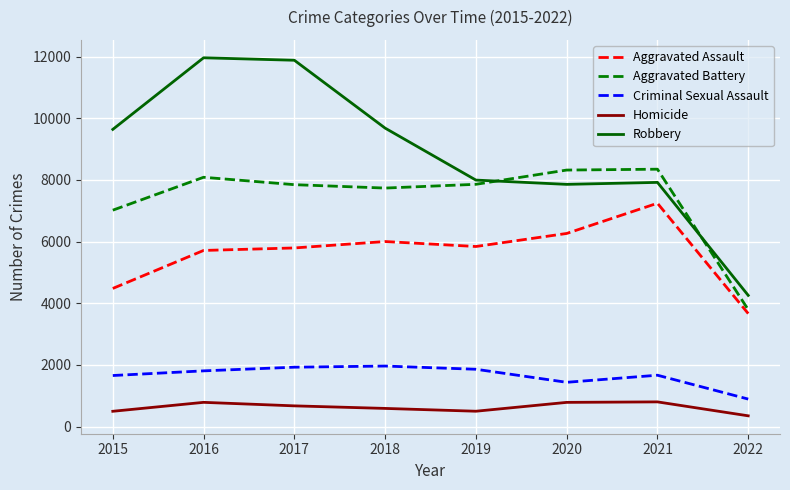

Rank the series by their maximum value, from lowest to highest.

Homicide, Criminal Sexual Assault, Aggravated Assault, Aggravated Battery, Robbery